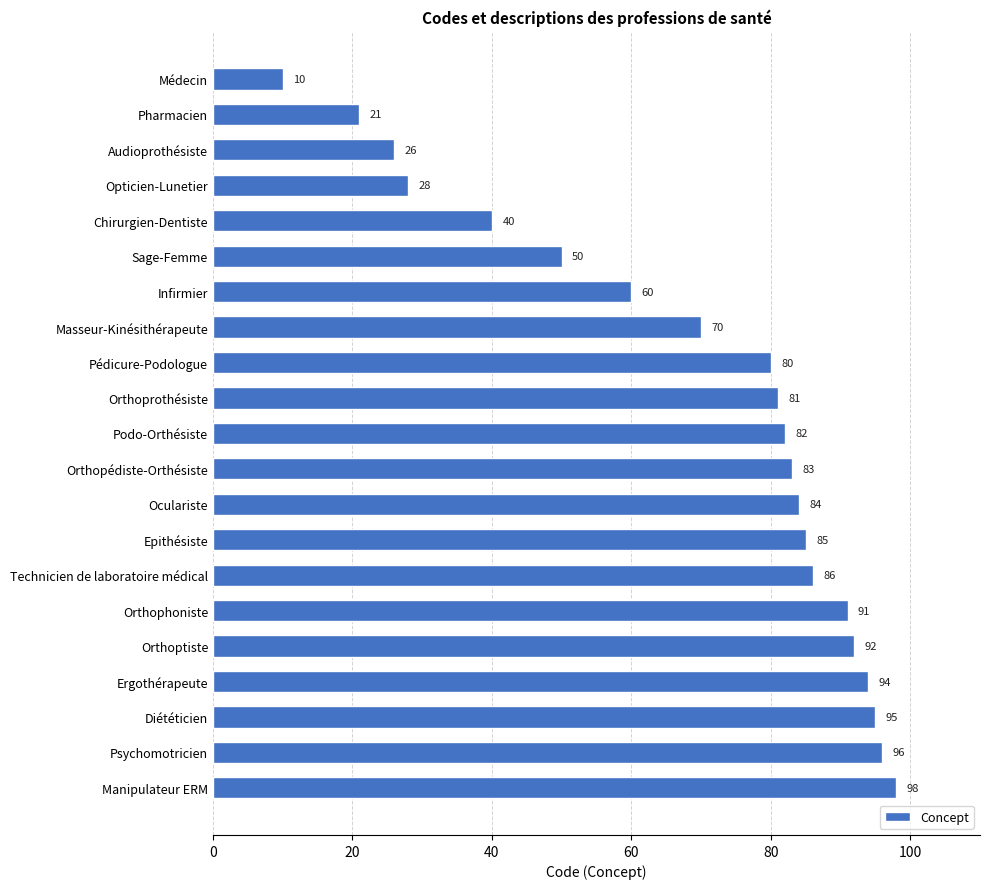

How many values are below 82?

10